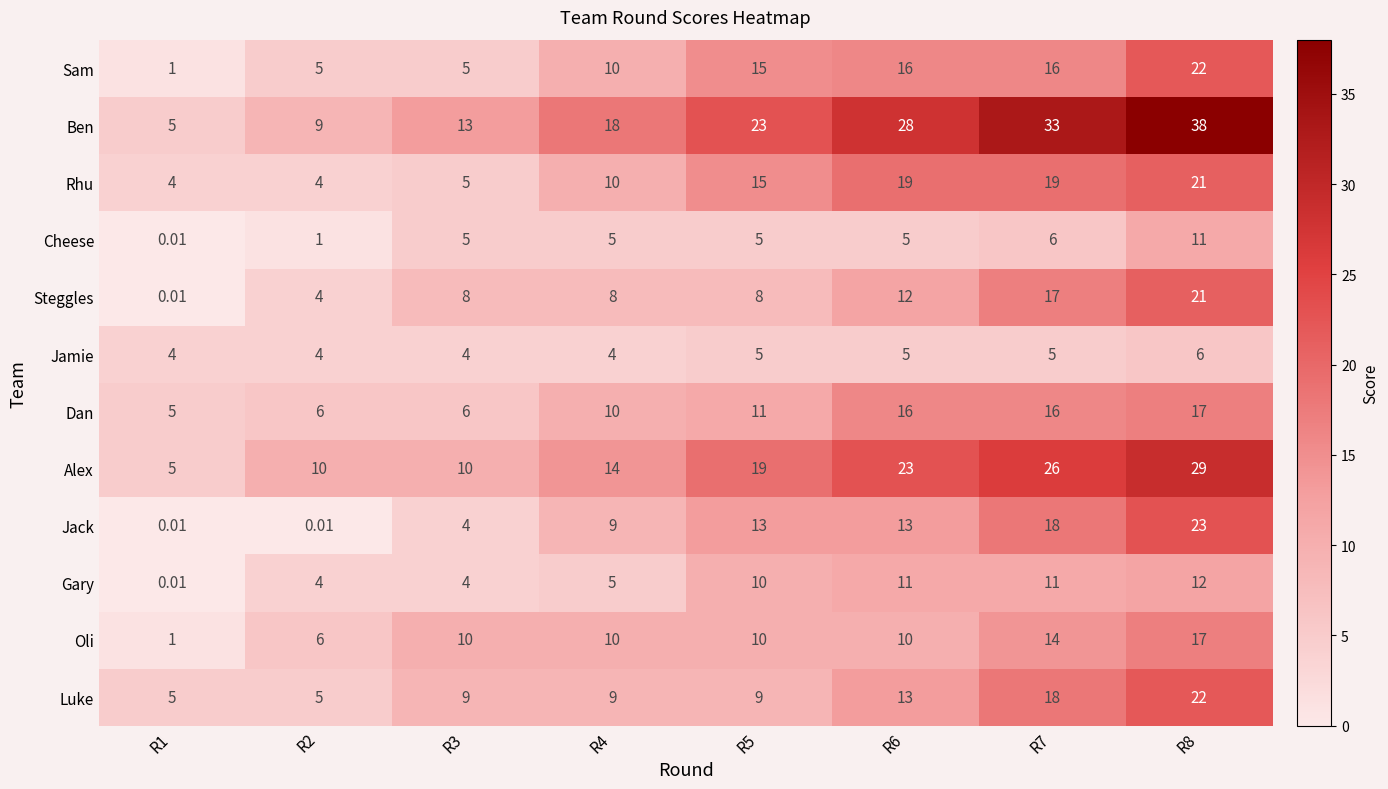

How many distinct data groups are displayed?

12